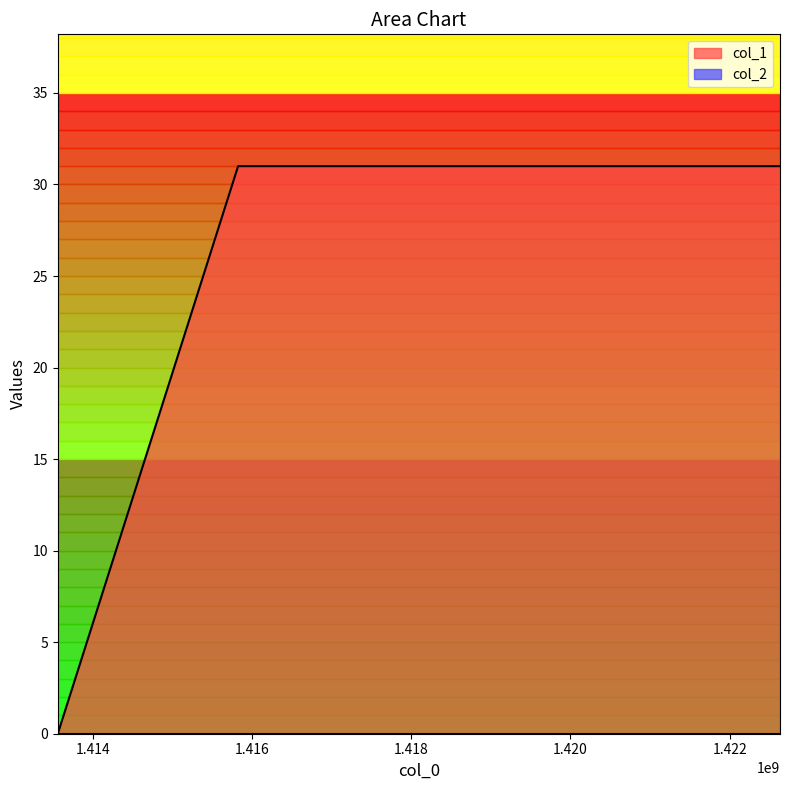

Reading left to right, what are all the values shown in this chart?

1413562034=0	1415826735=31	1422632381=31